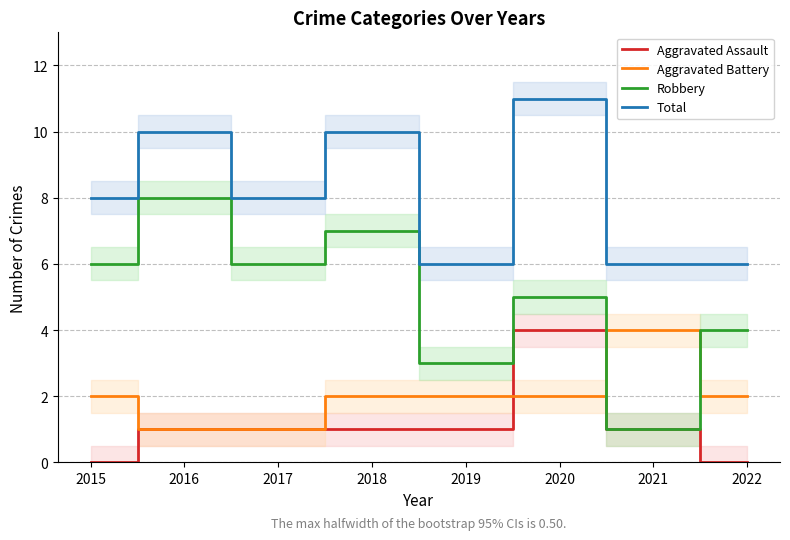

The Aggravated Assault series shows 0 at 2022. True or false?

True